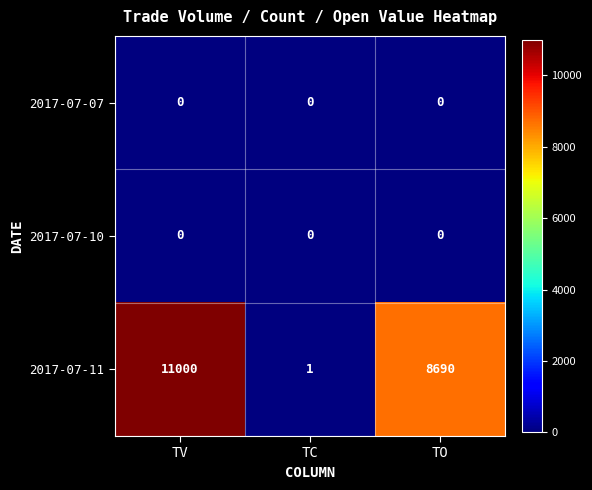

List the labels in order of 2017-07-11 value, smallest first.

TC, TO, TV